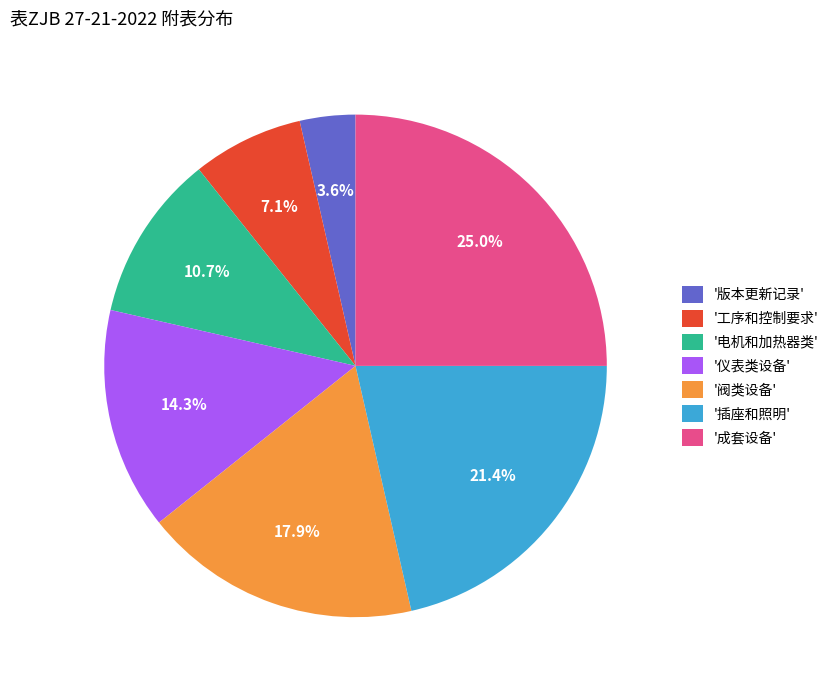

Rank the categories by value from lowest to highest.

'版本更新记录', '工序和控制要求', '电机和加热器类', '仪表类设备', '阀类设备', '插座和照明', '成套设备'